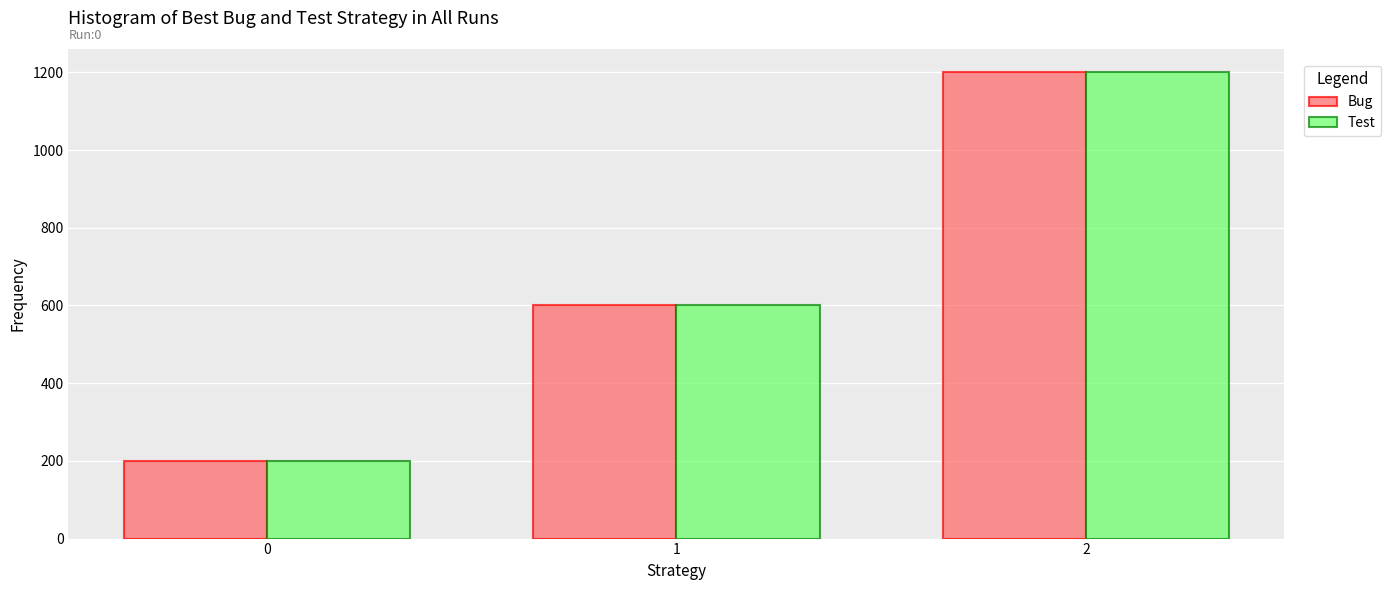

List the labels in order of Test value, smallest first.

0, 1, 2